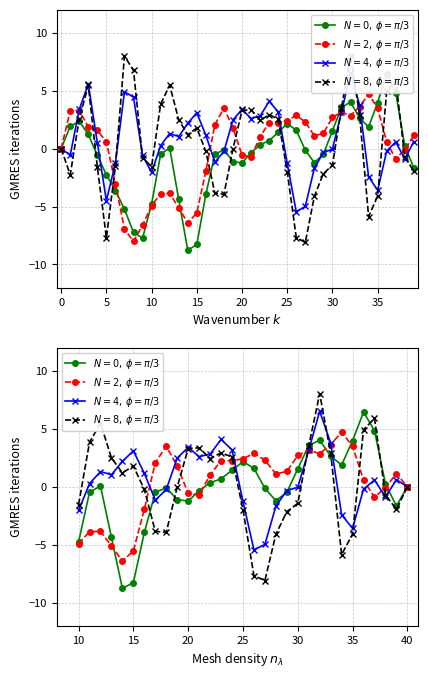

Rank the series by their average value, from lowest to highest.

$N=0,\,\phi=\pi/3$, $N=8,\,\phi=\pi/3$, $N=2,\,\phi=\pi/3$, $N=4,\,\phi=\pi/3$